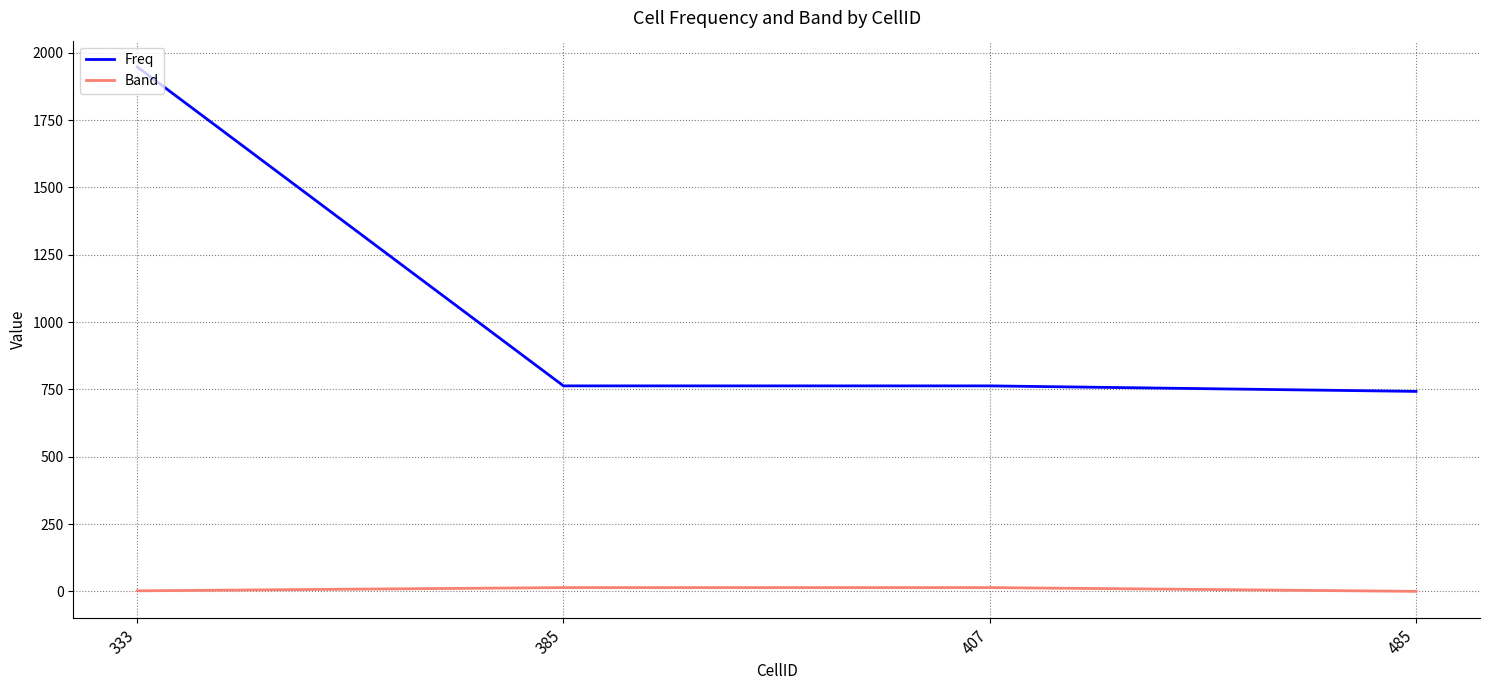

True or false: Band and Freq cross at least once.

False